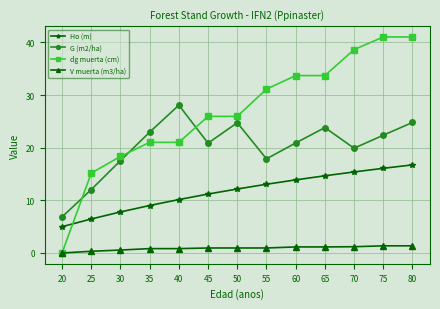

Does the chart display data point markers on the line(s)?

Yes